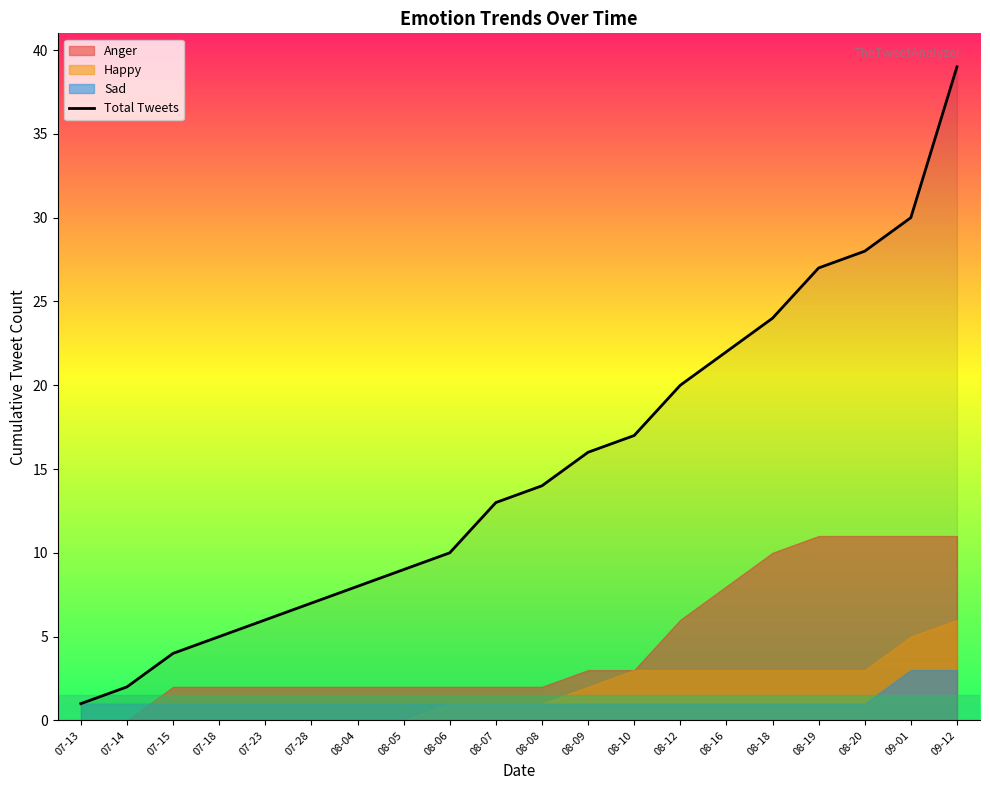

Approximately how many times larger is the value at 07-13 compared to 07-15?

0.2